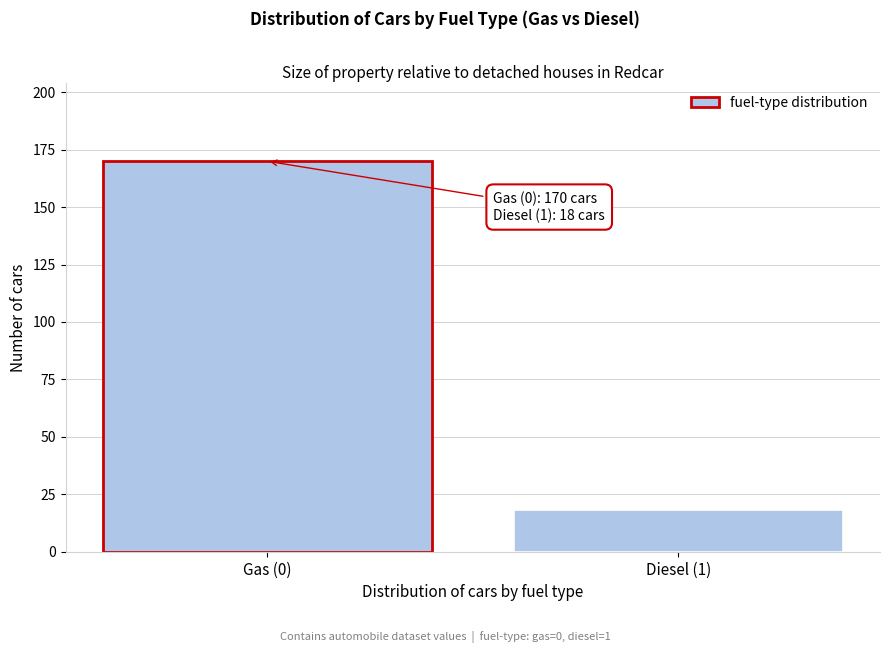

Reading right to left, what are all the values shown in this chart?

Diesel (1)=18	Gas (0)=170